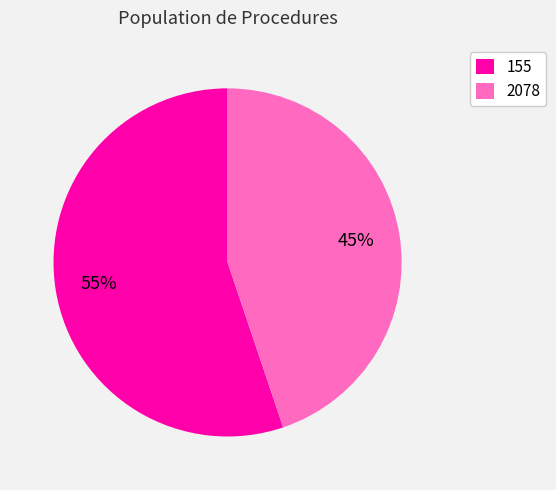

Which slice is the smallest?

2078